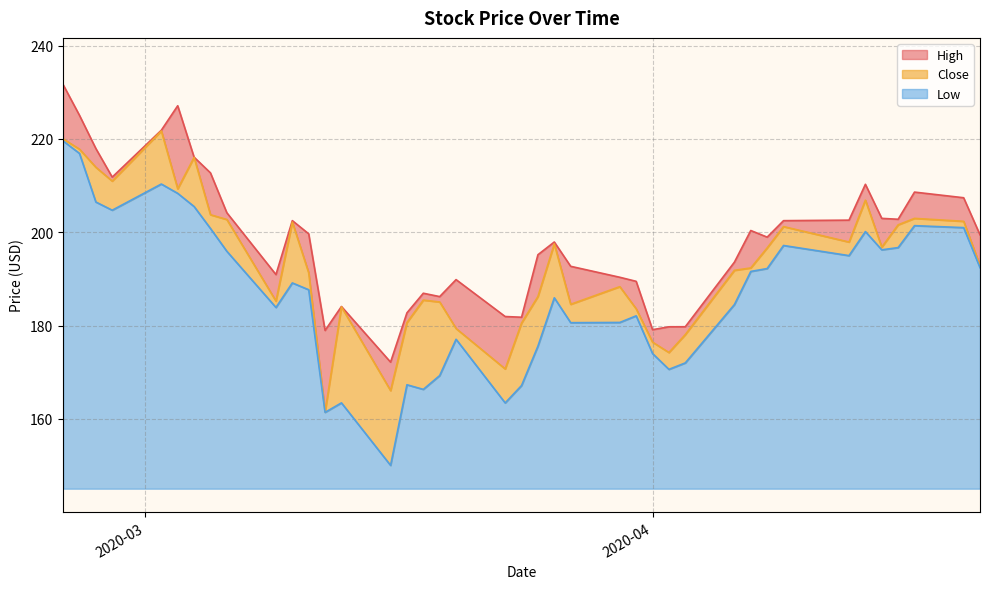

True or false: Low and High cross at least once.

False